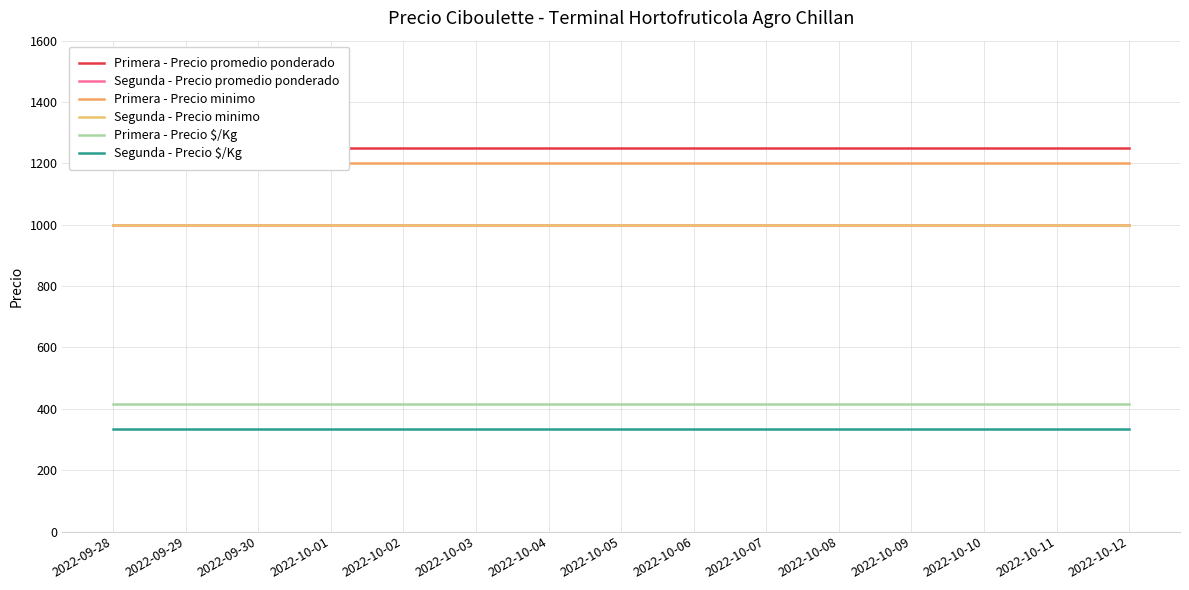

Reading right to left, transcribe all the data shown in this chart.

Primera - Precio promedio ponderado: 1250	1250	1250
Segunda - Precio promedio ponderado: 1000	1000	1000
Primera - Precio minimo: 1200	1200	1200
Segunda - Precio minimo: 1000	1000	1000
Primera - Precio $/Kg: 417	417	417
Segunda - Precio $/Kg: 333	333	333